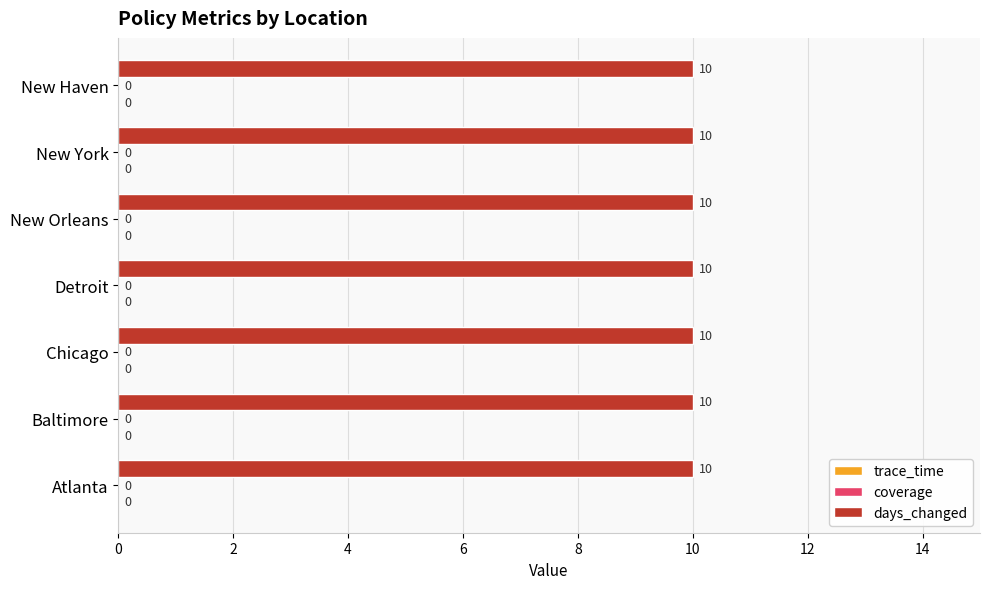

Which series has the largest total across all categories?

days_changed